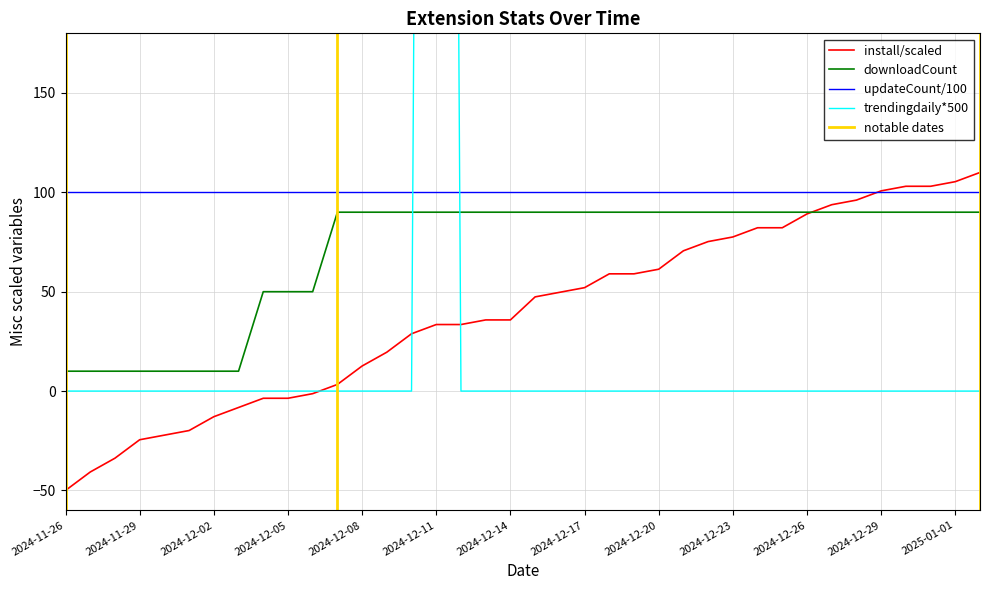

Does the chart display data point markers on the line(s)?

No